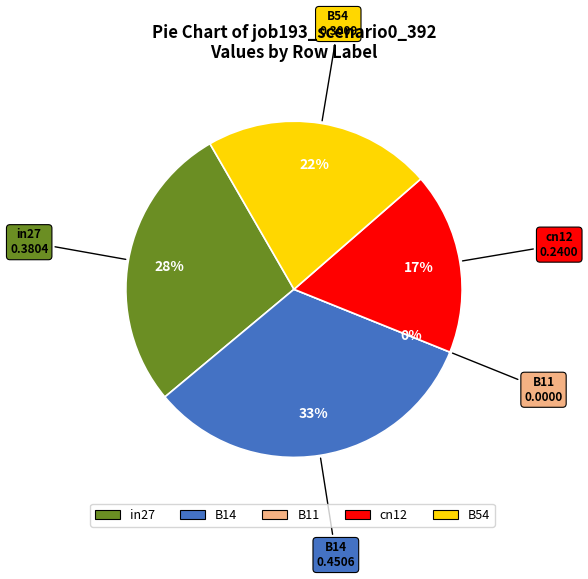

Is in27 the majority of the pie?

No